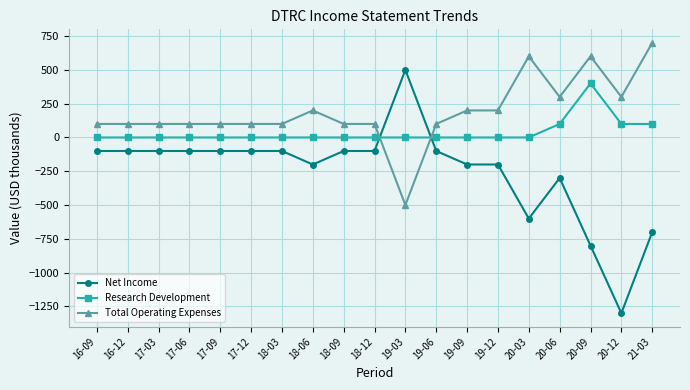

Where do Research Development and Total Operating Expenses first cross each other?

18-12 and 19-03